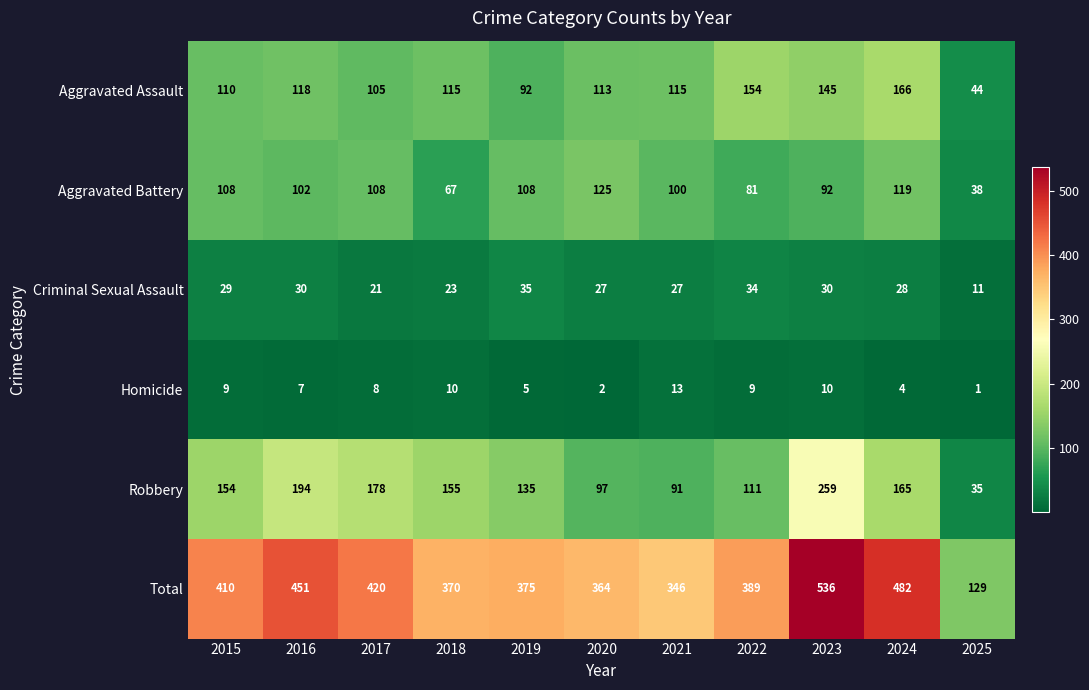

What is the difference between the Criminal Sexual Assault values at 2025 and 2023?

19